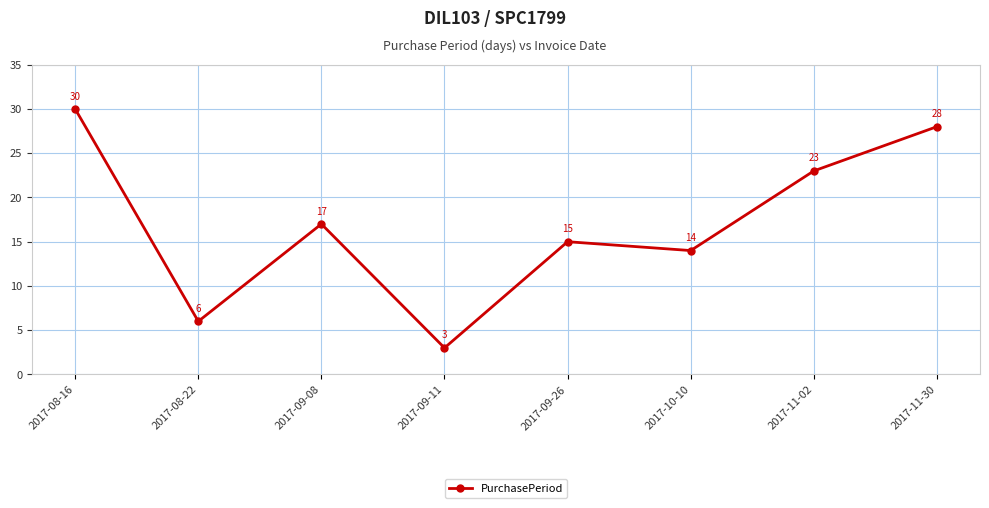

What is the maximum value shown in the chart?

30